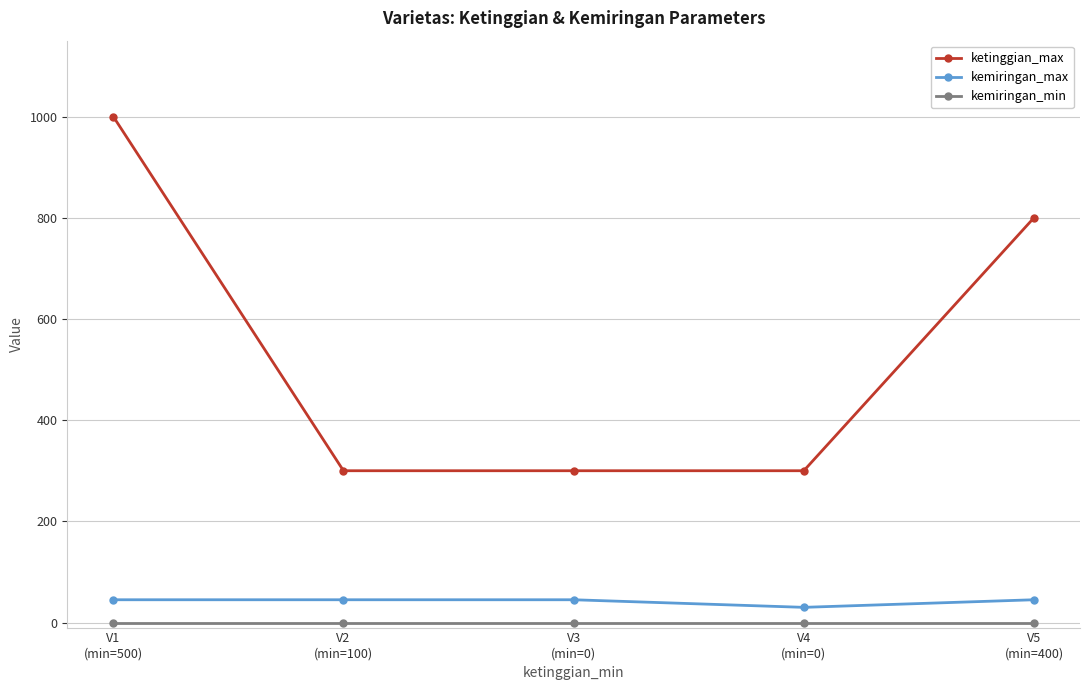

What is the maximum value for kemiringan_max?

45